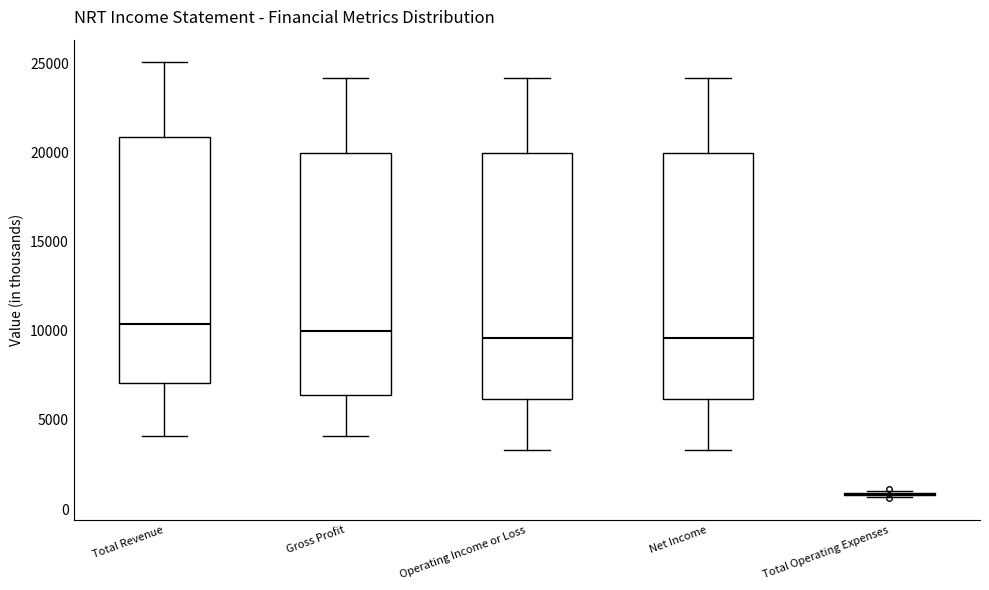

Where is the lower edge of the box for Gross Profit on the y-axis? The values are not printed on the chart, so give them approximately, as read against the axis.

6500